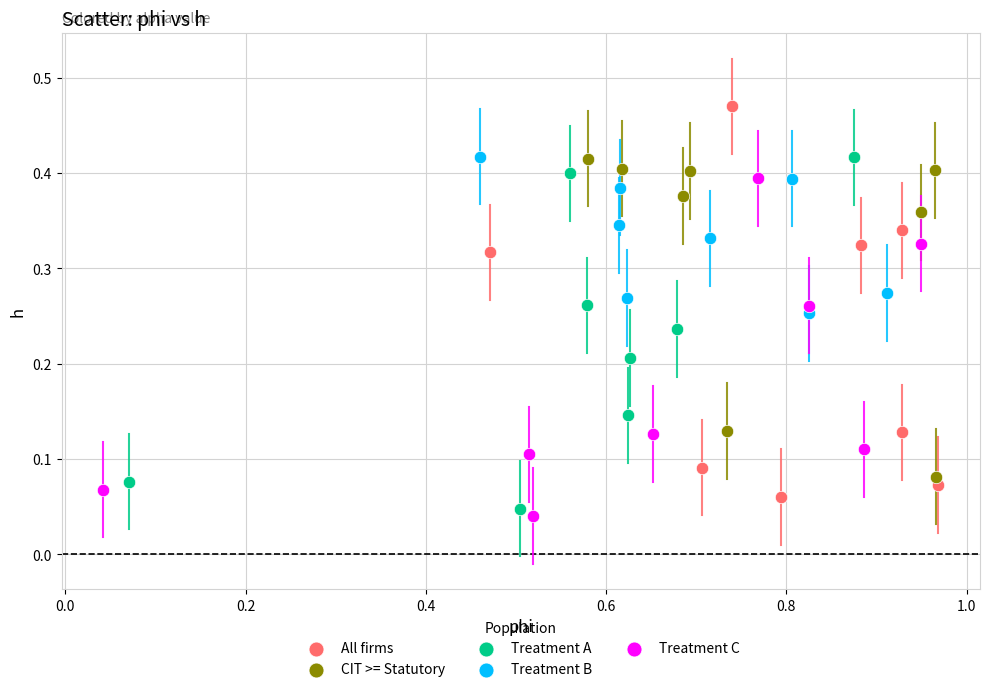

Which series reaches the minimum Y coordinate?

Treatment C